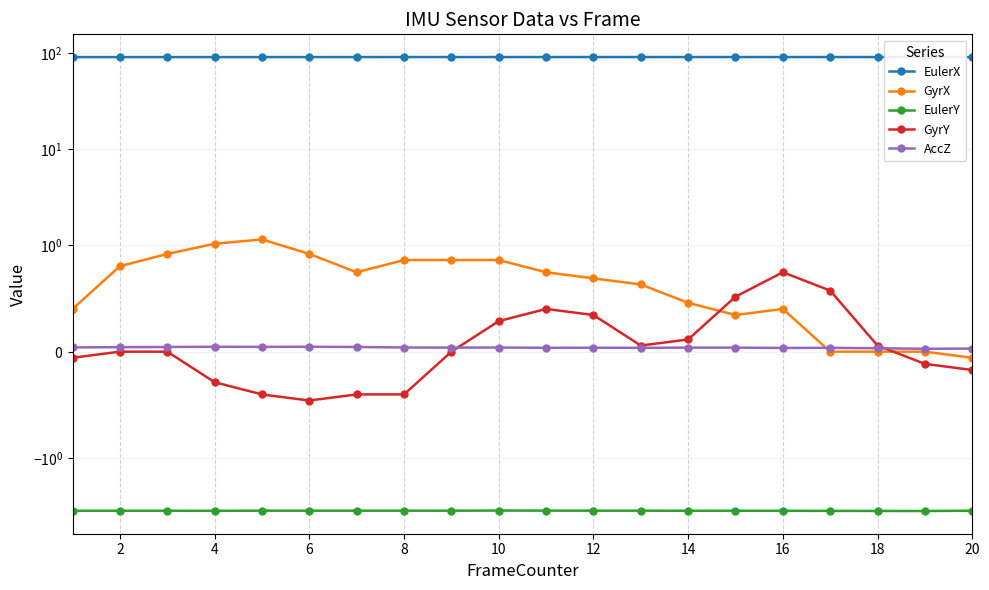

Which series has the widest spread of values?

GyrY